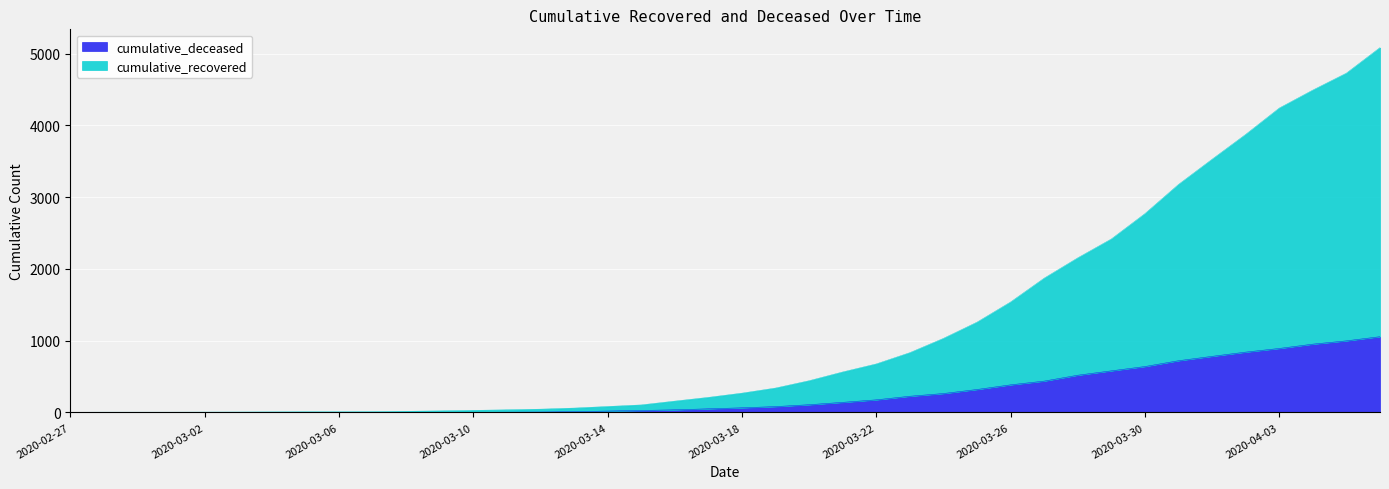

What is the maximum value for cumulative_deceased?

1056